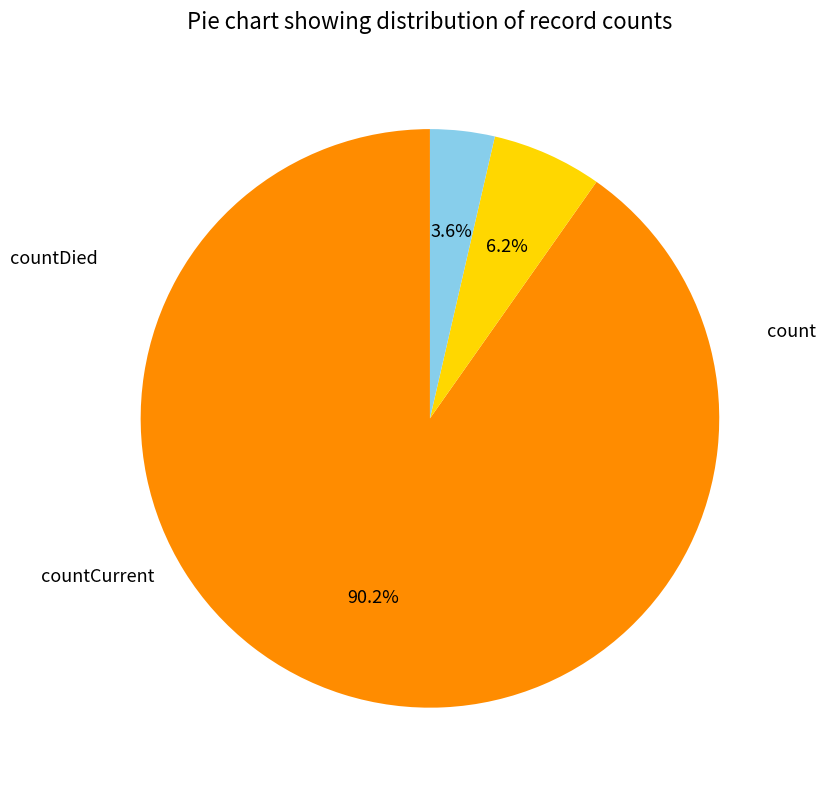

Does any single category account for the majority?

Yes